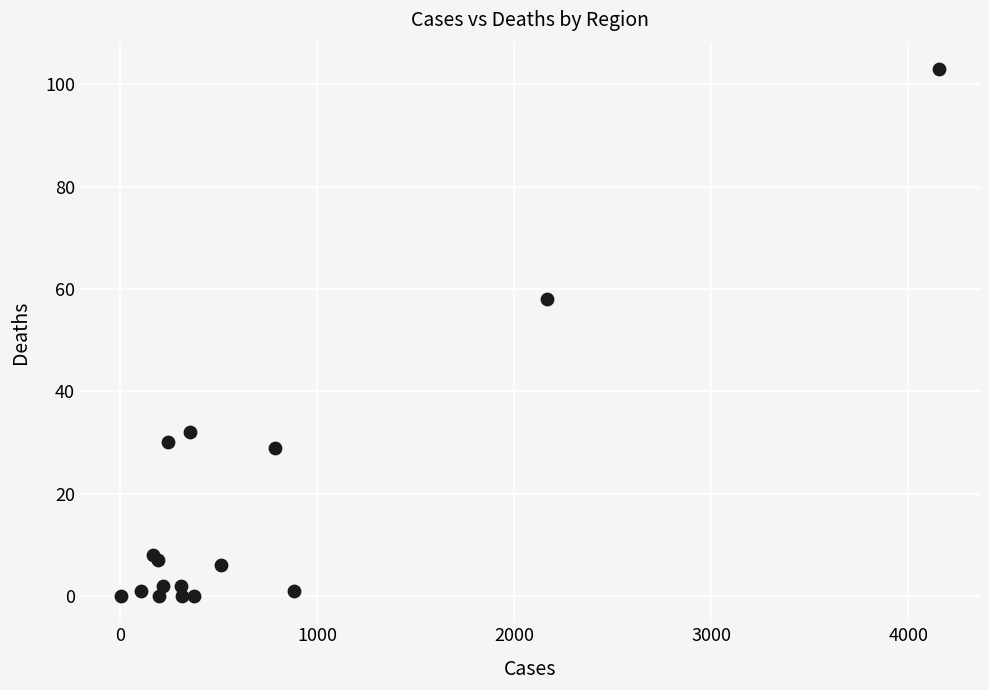

What Y value in the scatter plot is closest to 51?

58